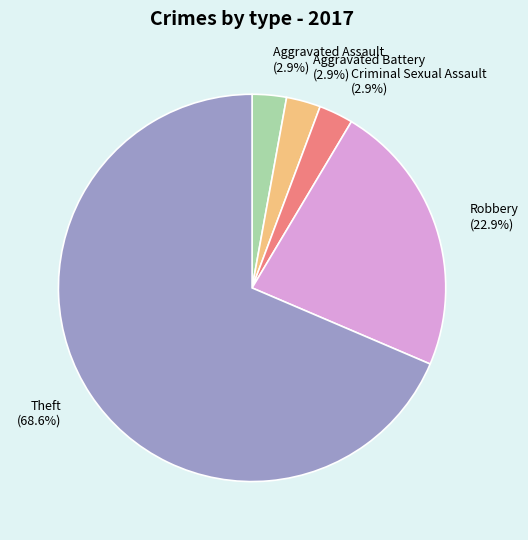

Count the number of slices in the pie.

5